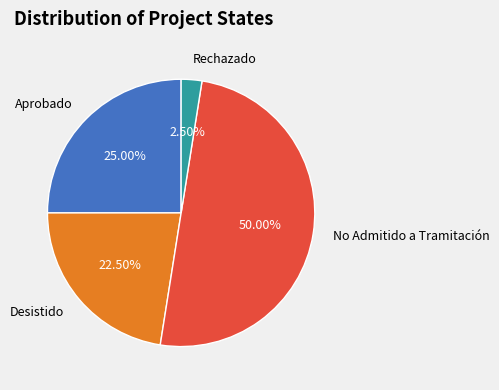

To the nearest percent, what is the average slice percentage?

25%